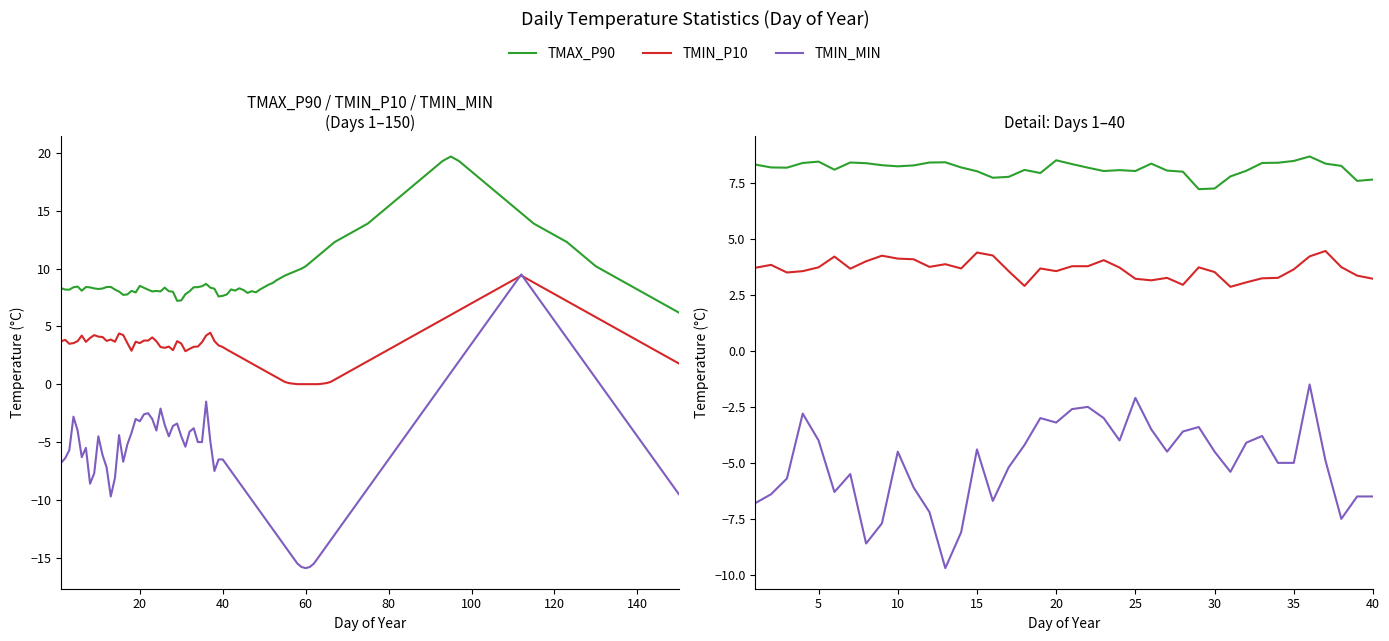

Which series has the widest spread of values?

TMIN_MIN